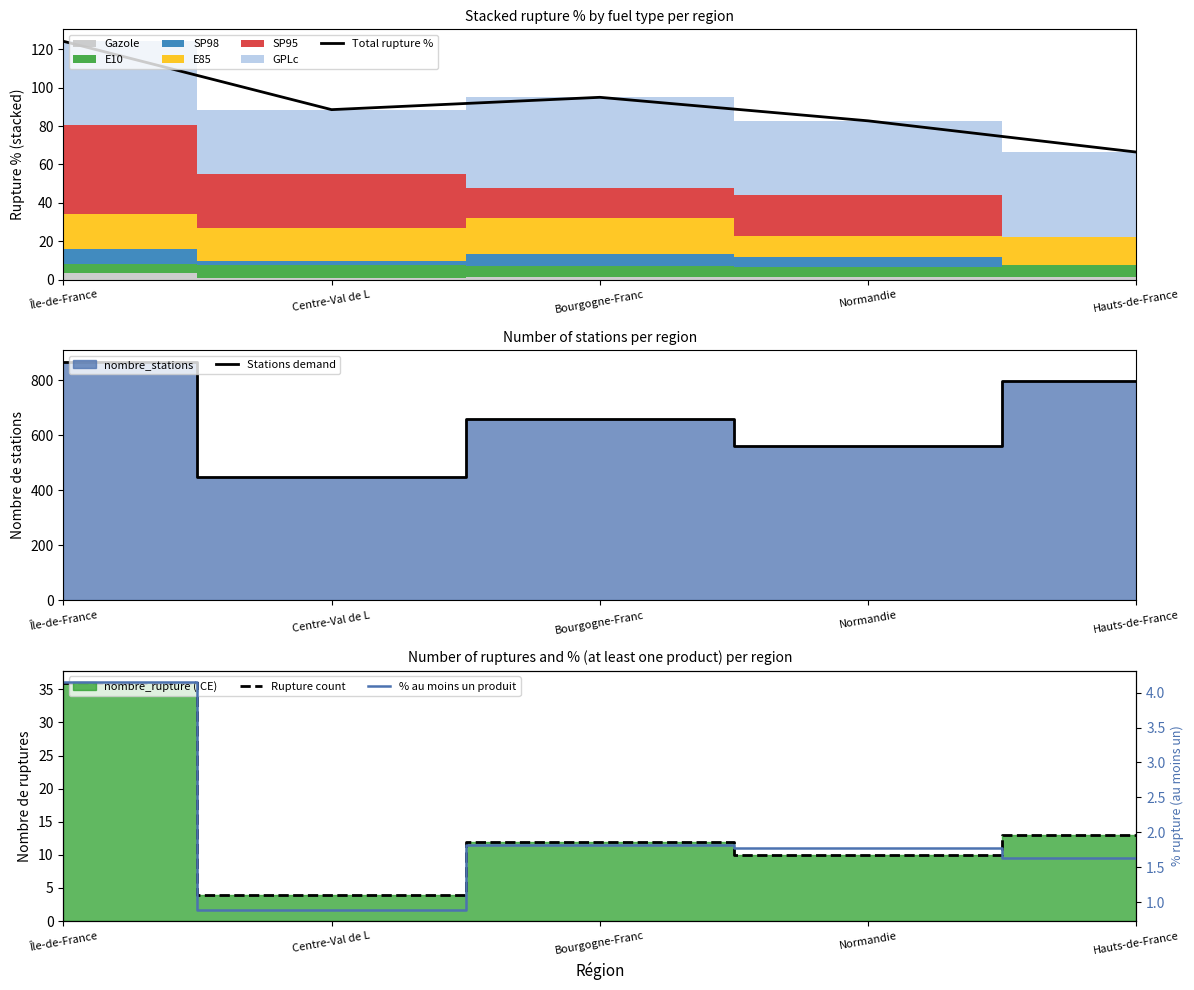

At which label does % au moins un produit reach its minimum?

Centre-Val de L